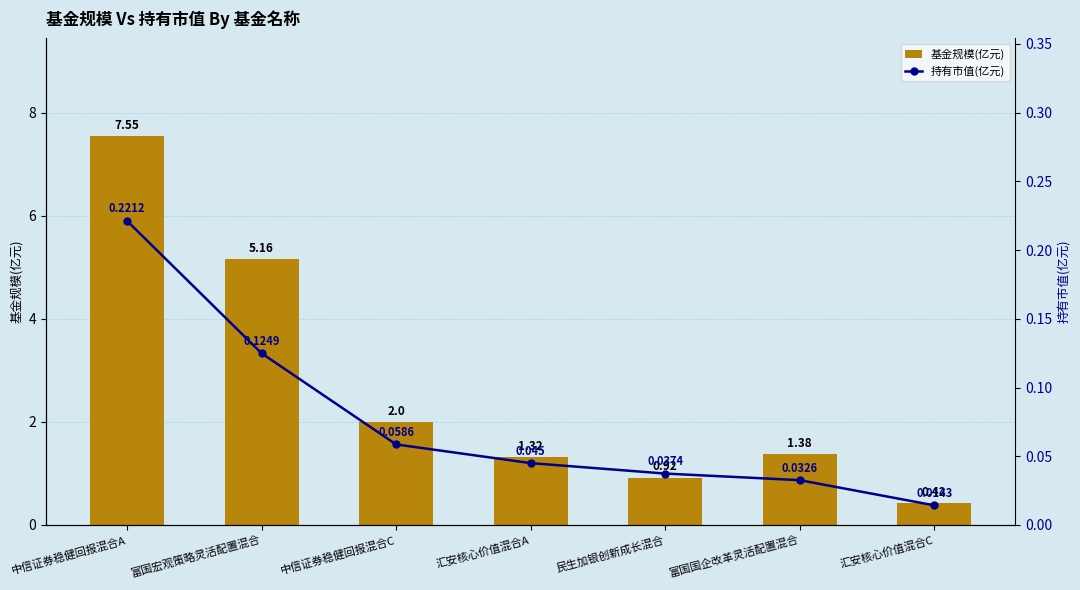

Which series has the widest spread of values?

基金规模(亿元)